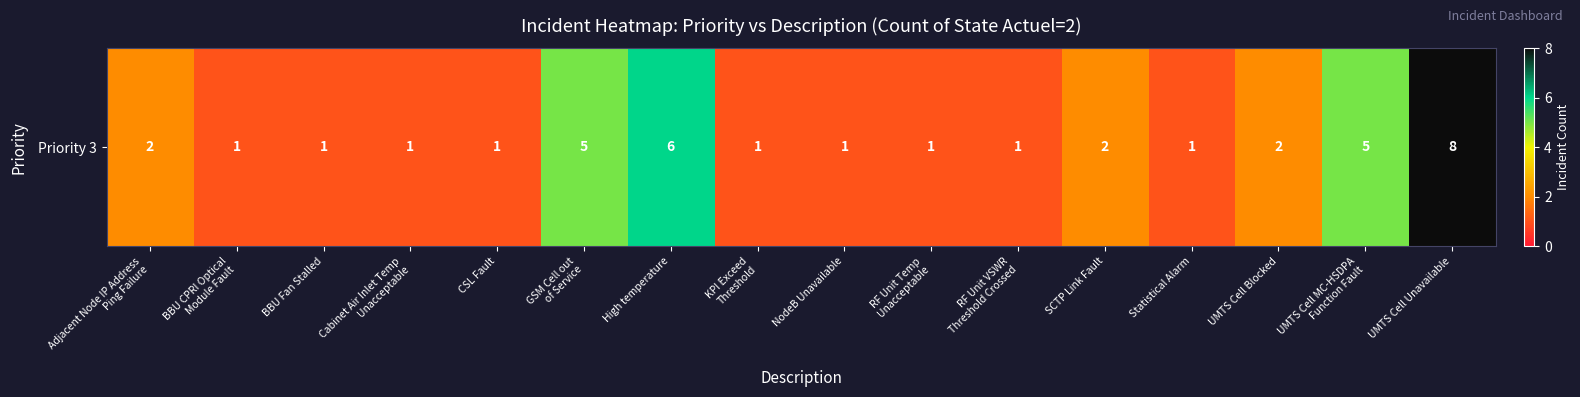

Reading left to right, transcribe all the data shown in this chart.

Adjacent Node IP Address
Ping Failure=2	BBU CPRI Optical
Module Fault=1	BBU Fan Stalled=1	Cabinet Air Inlet Temp
Unacceptable=1	CSL Fault=1	GSM Cell out
of Service=5	High temperature=6	KPI Exceed
Threshold=1	NodeB Unavailable=1	RF Unit Temp
Unacceptable=1	RF Unit VSWR
Threshold Crossed=1	SCTP Link Fault=2	Statistical Alarm=1	UMTS Cell Blocked=2	UMTS Cell MC-HSDPA
Function Fault=5	UMTS Cell Unavailable=8